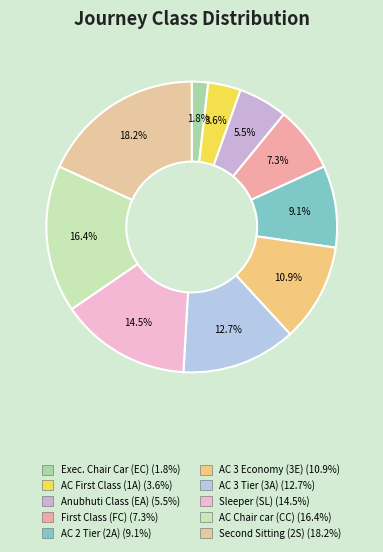

How many slices are in this pie chart?

10